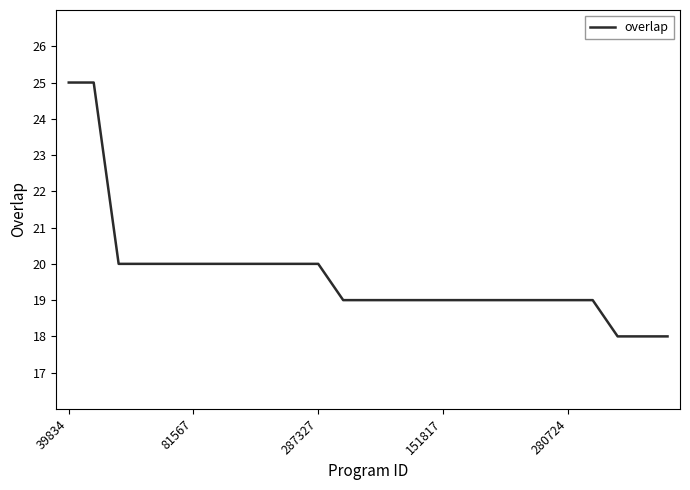

What is the smallest value displayed?

18